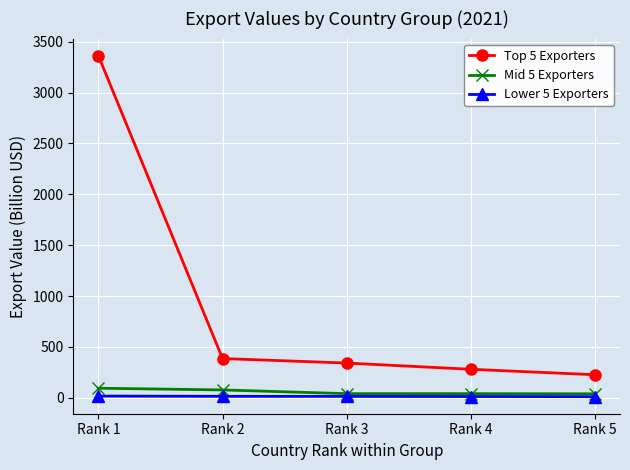

True or false: Top 5 Exporters and Lower 5 Exporters intersect in this chart.

False